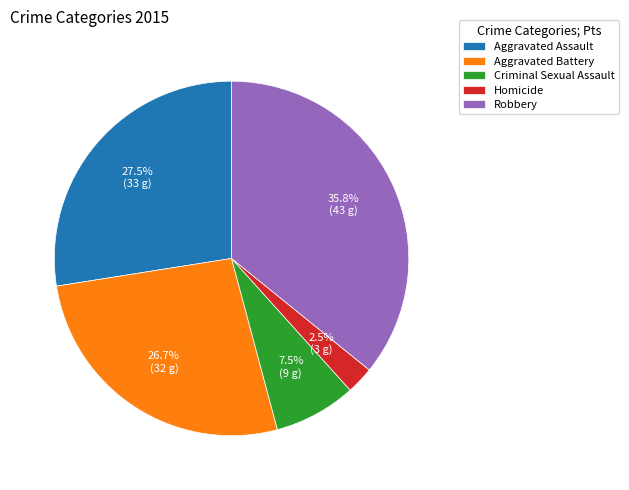

What is the largest slice in the pie chart?

Robbery